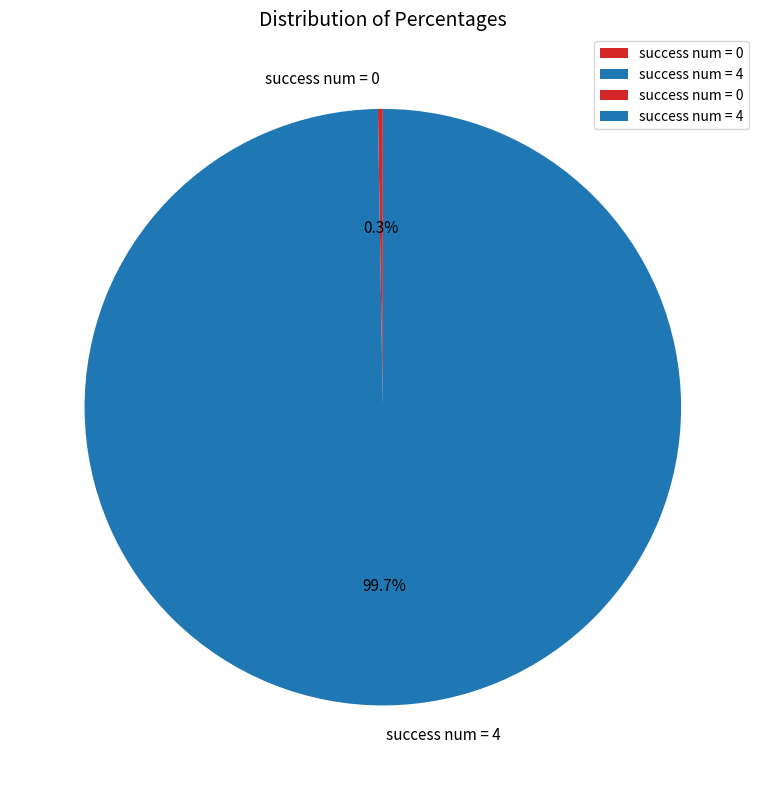

Which category has the biggest portion of the pie?

success num = 4